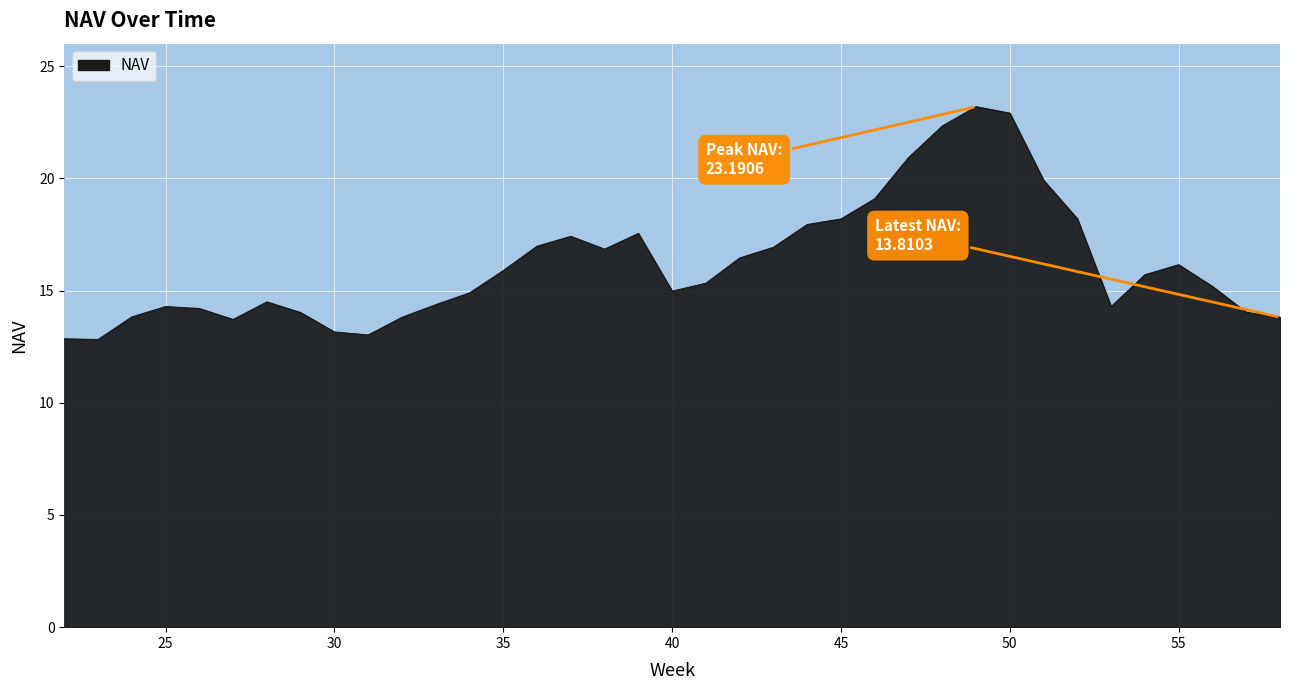

How many lines are shown in the chart?

1